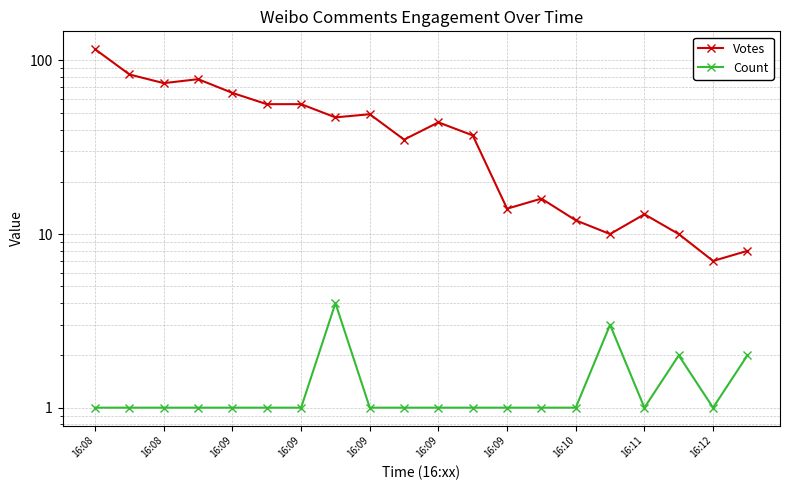

In Votes, how many points are higher than both neighbors (excluding endpoints)?

5